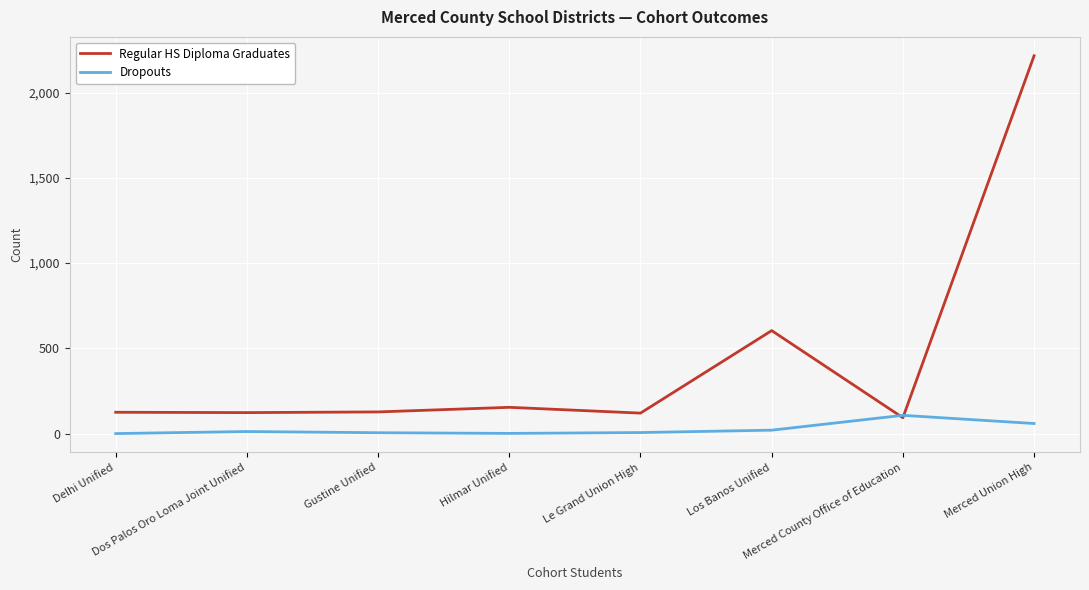

What is the maximum value for Dropouts?

107